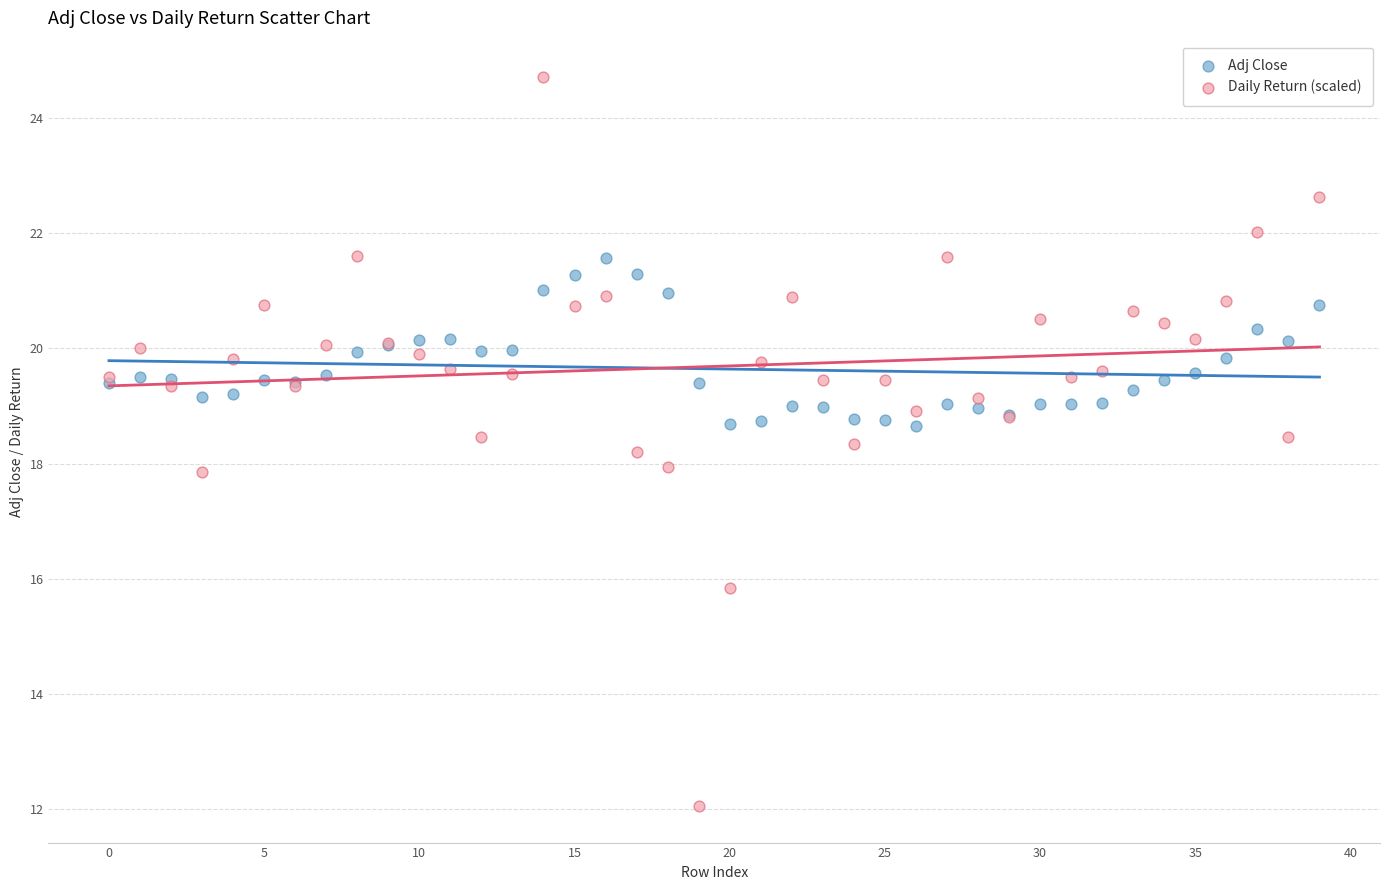

Which series contains the lowest Y value?

Daily Return (scaled)